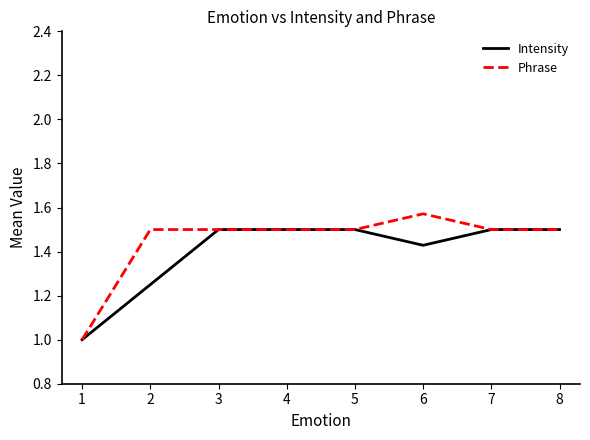

Between 1 and 2, which series saw the biggest shift?

Phrase